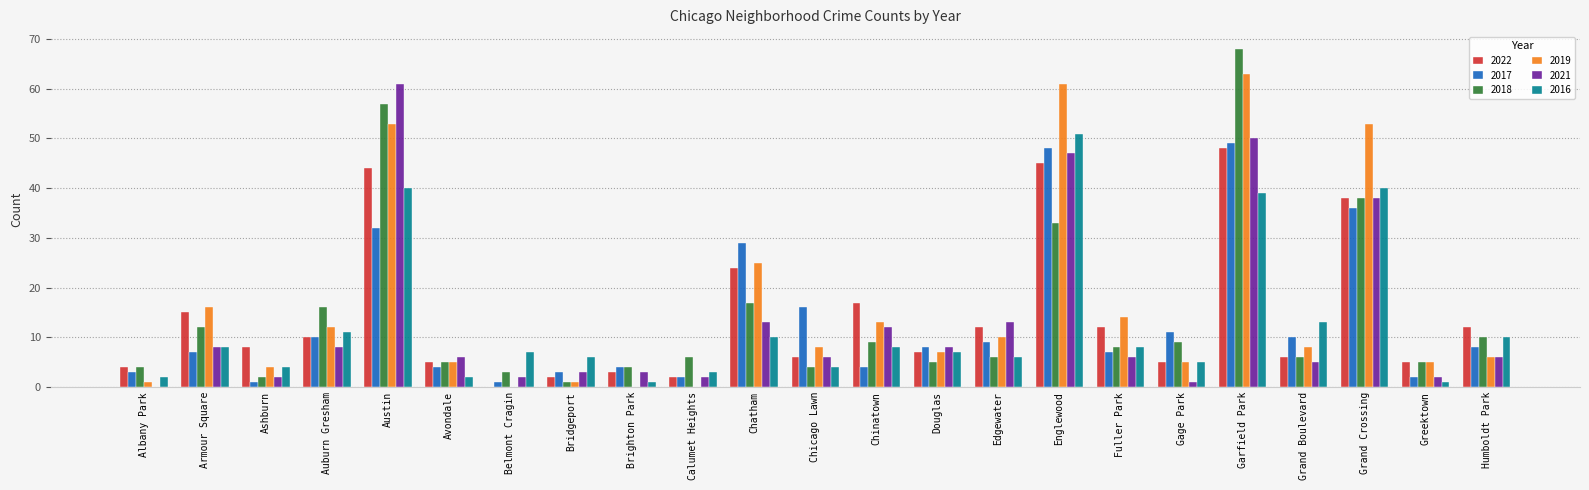

What is the difference between the 2016 values at Chicago Lawn and Calumet Heights?

1